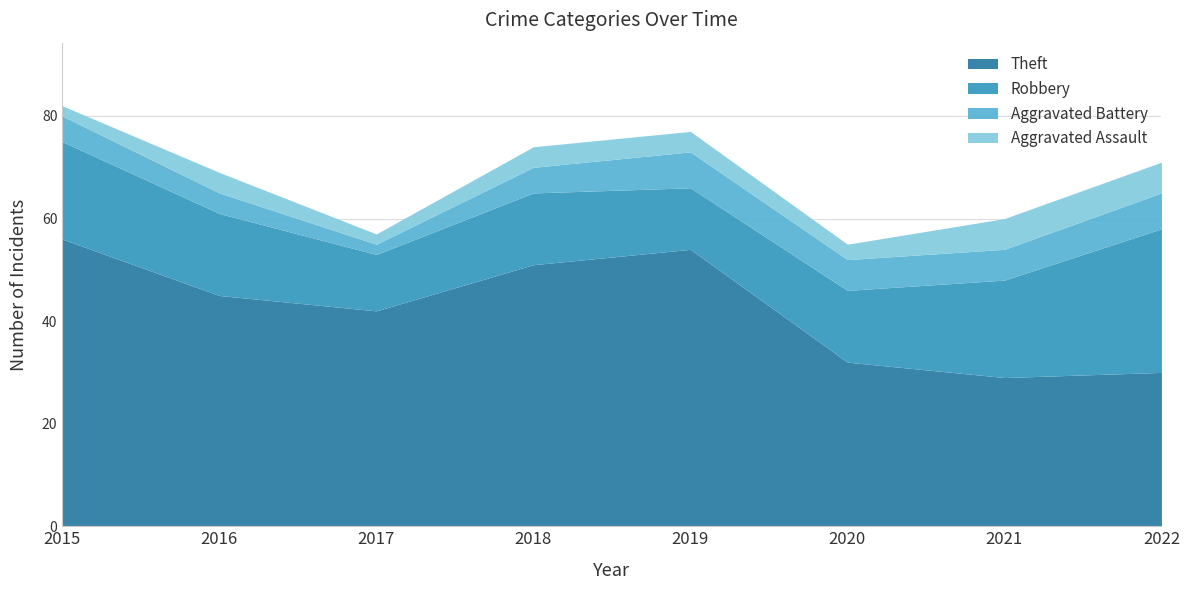

At which category is the sum across all series the highest?

2015